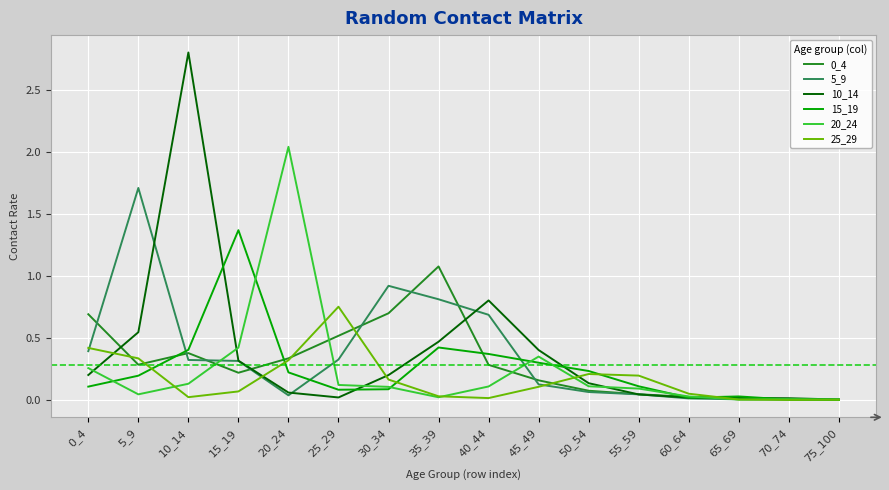

Where is the first local maximum for 20_24?

20_24